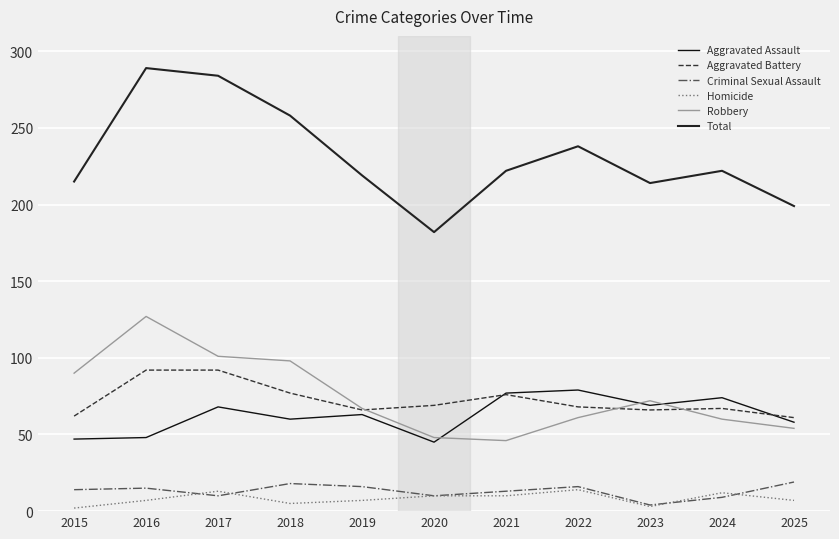

How many intersections are there between Aggravated Battery and Robbery?

3